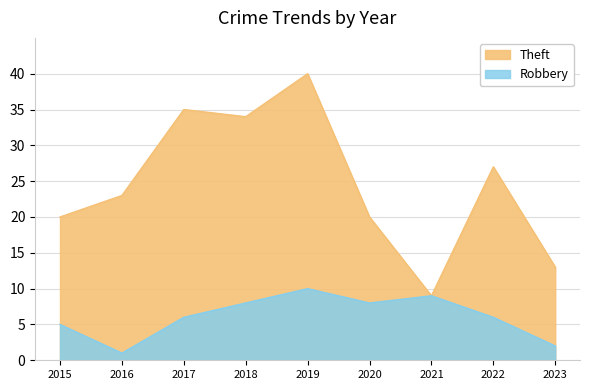

What is the approximate value of Robbery at 2022?

6